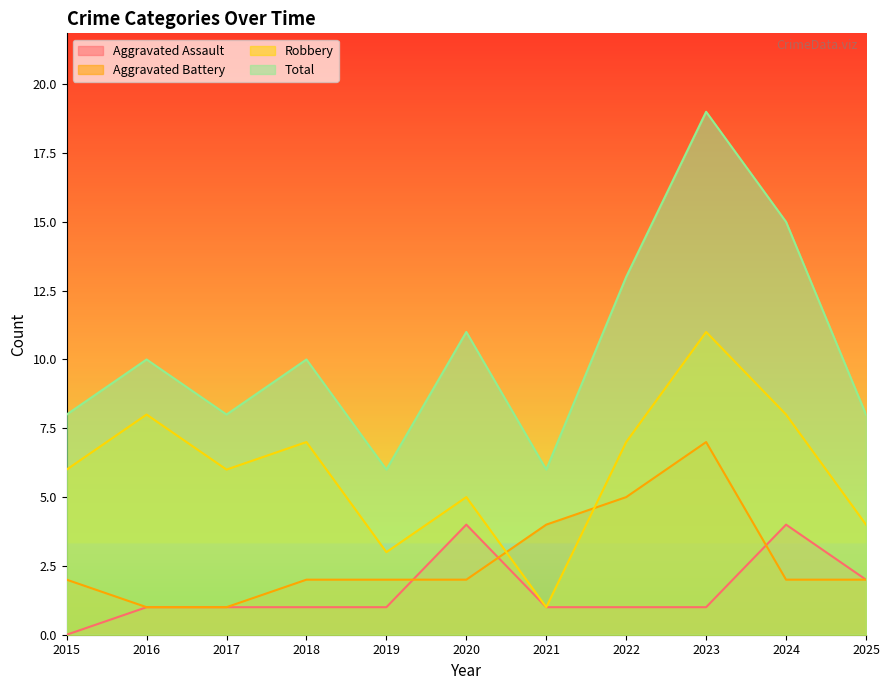

What is the maximum value for Aggravated Battery?

7